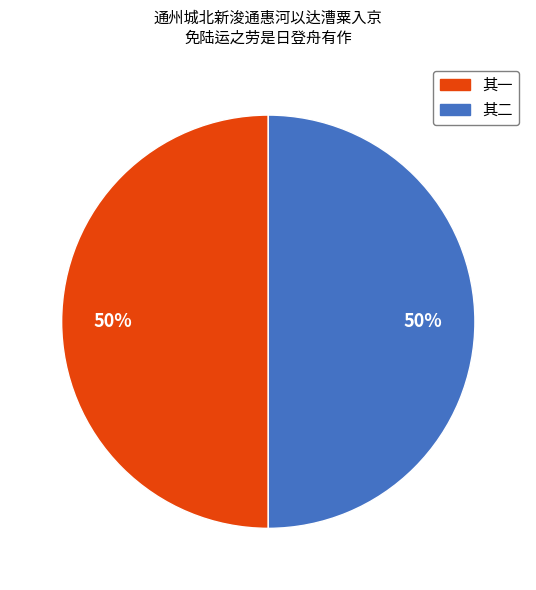

How many slices are in this pie chart?

2